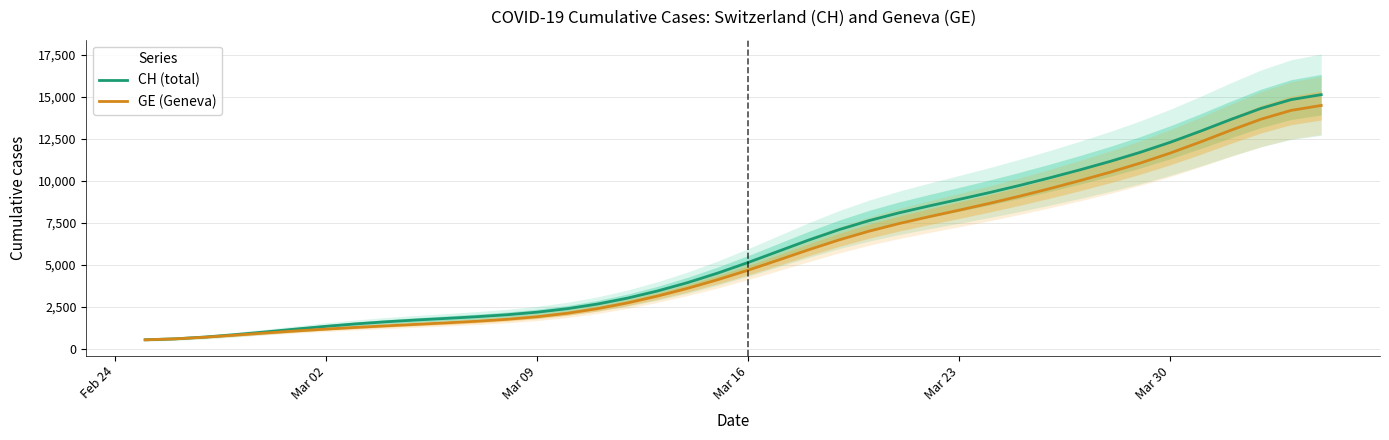

What are all the series names shown in the legend?

CH (total), GE (Geneva)